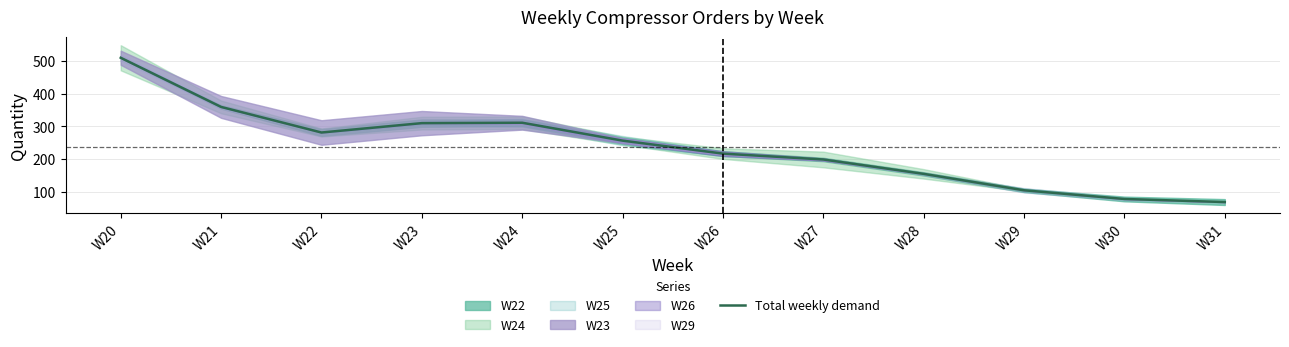

Rank the categories by value from highest to lowest.

W20, W21, W24, W23, W22, W25, W26, W27, W28, W29, W30, W31